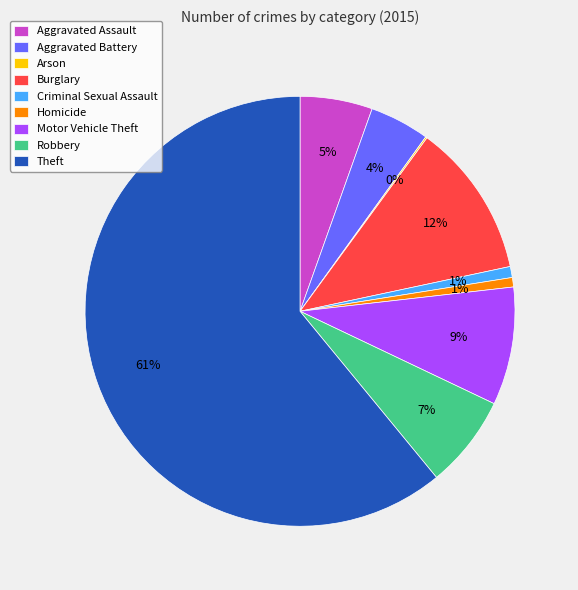

Do Aggravated Assault and Criminal Sexual Assault together represent more than half of the pie?

No